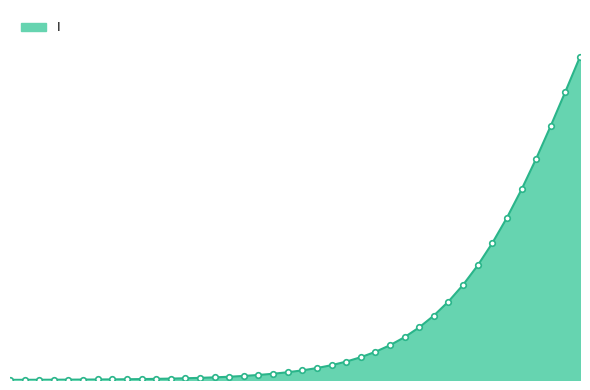

Reading left to right, transcribe all the data shown in this chart.

0.0	0.0	0.0	0.0	0.0	0.0	0.0	0.0	0.0	0.0	0.0	0.0	0.0	0.0	0.0	0.0	0.0	0.0	0.0	0.0	0.0	0.0	0.0	0.0	0.0	0.0	0.0	0.1	0.1	0.1	0.1	0.1	0.1	0.2	0.2	0.2	0.3	0.3	0.4	0.4